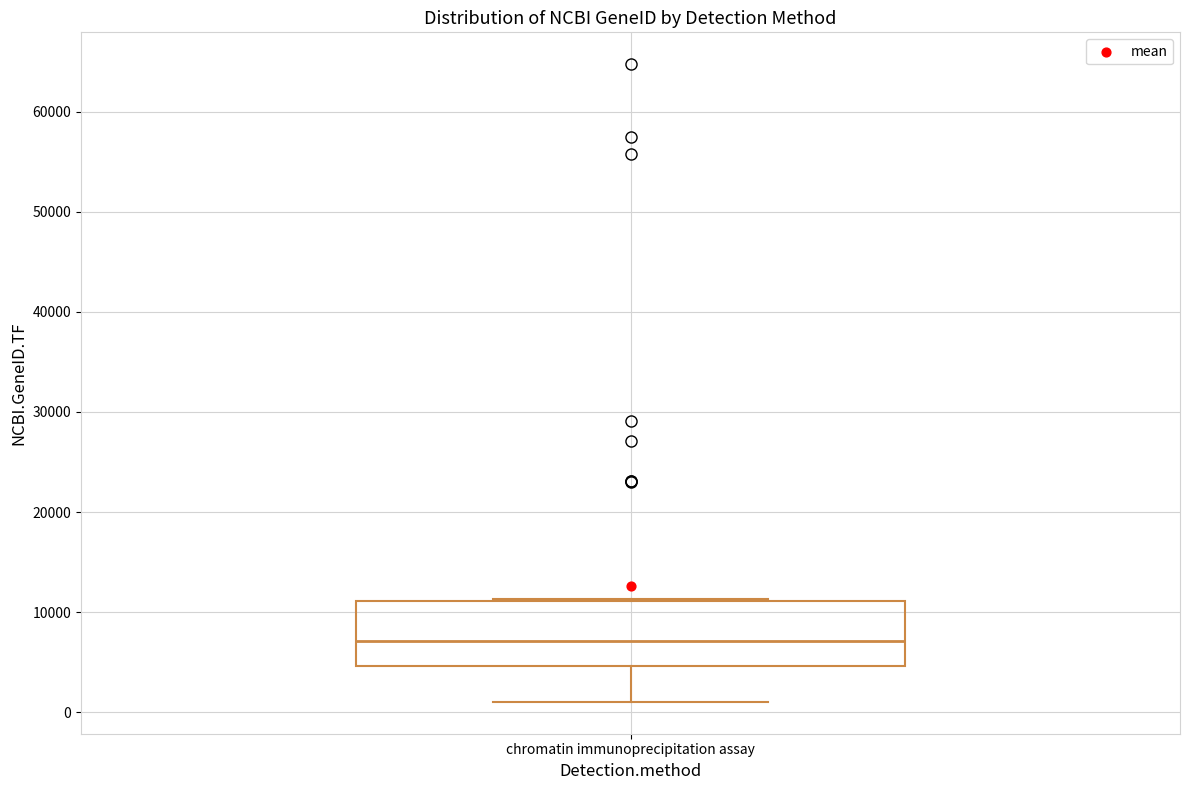

Where does the median line of the box for chromatin immunoprecipitation assay sit on the y-axis? The values are not printed on the chart, so give them approximately, as read against the axis.

7000